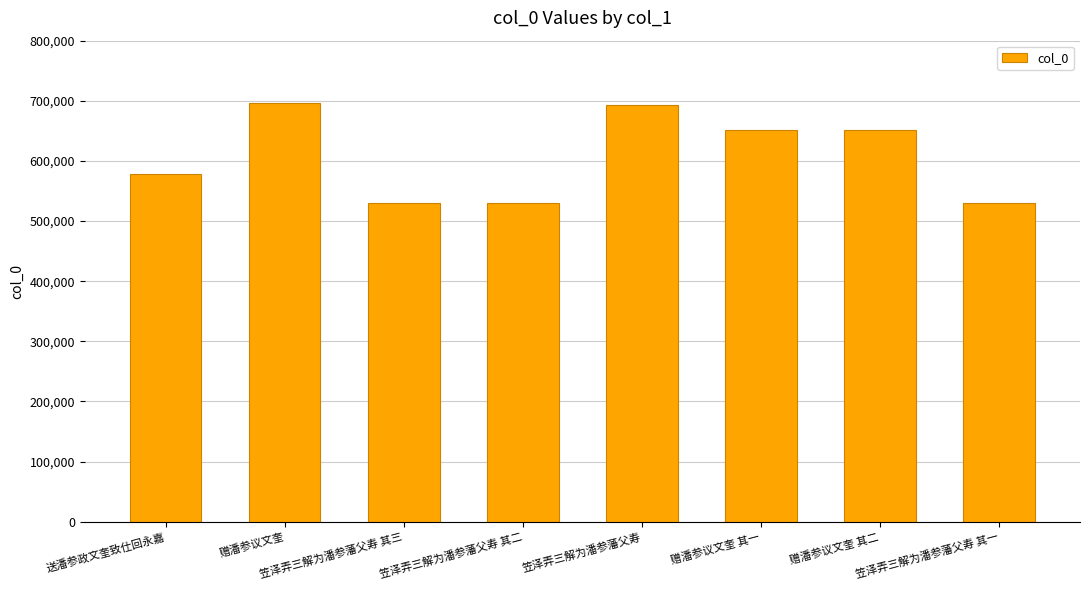

How many categories are shown in the chart?

8